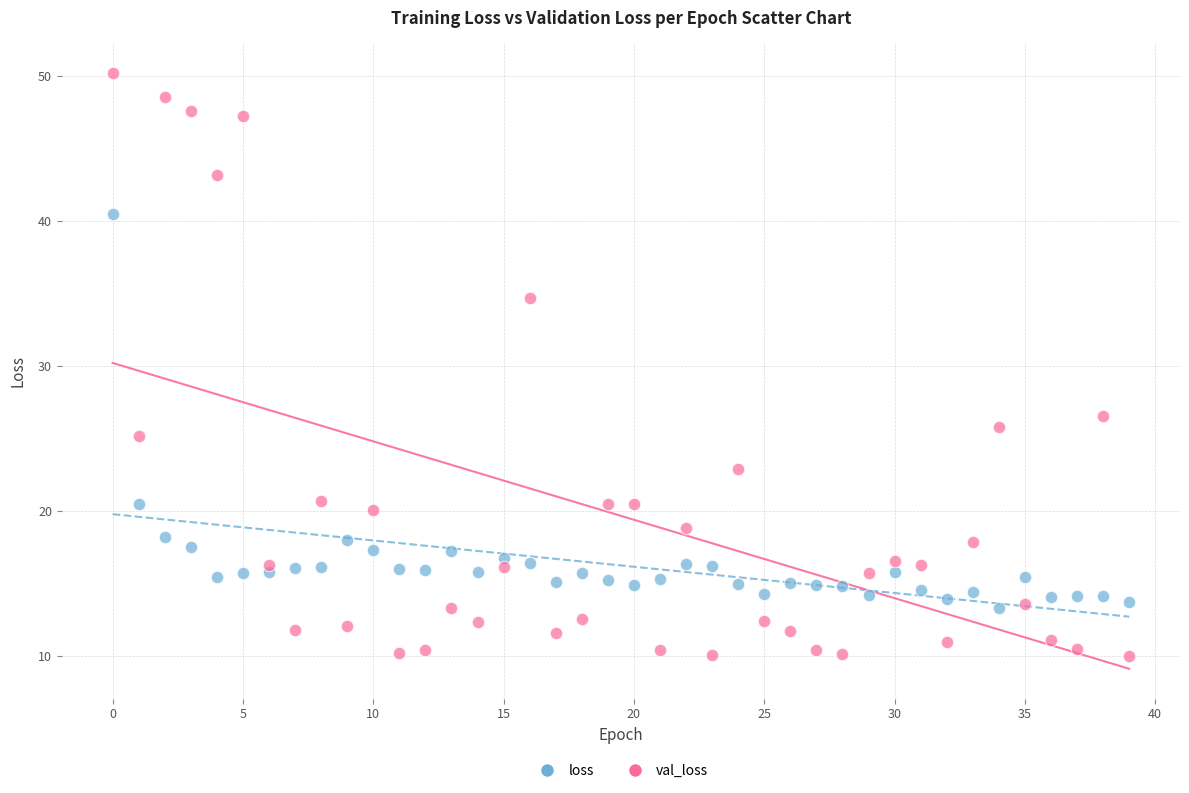

Across all data points, what is the range of Y values (max minus min)?

40.2